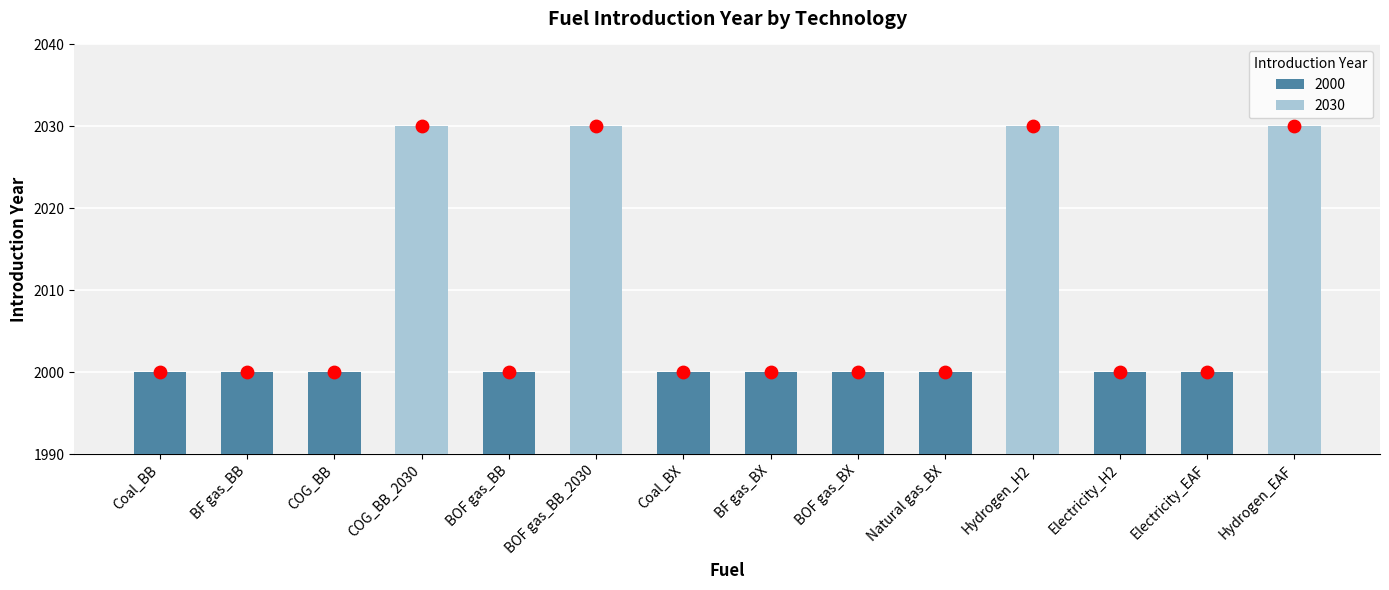

Which has a higher value, Hydrogen_EAF or BF gas_BX?

Hydrogen_EAF